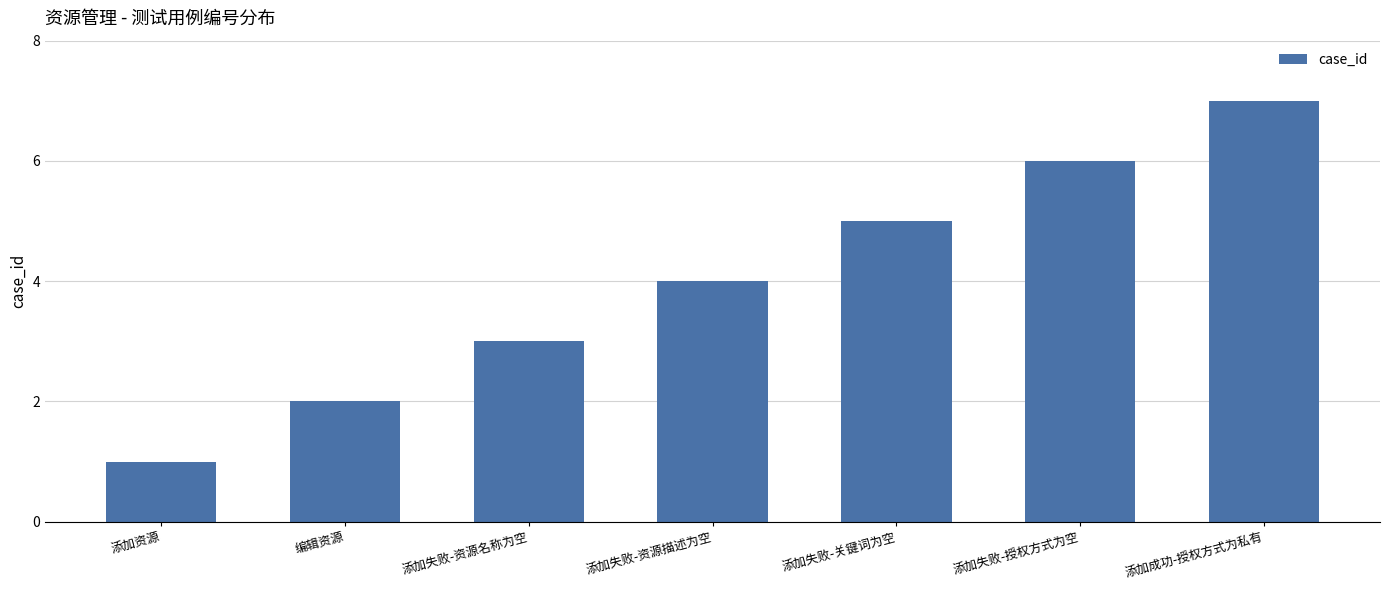

Reading left to right, list all the values displayed in this chart.

1	2	3	4	5	6	7